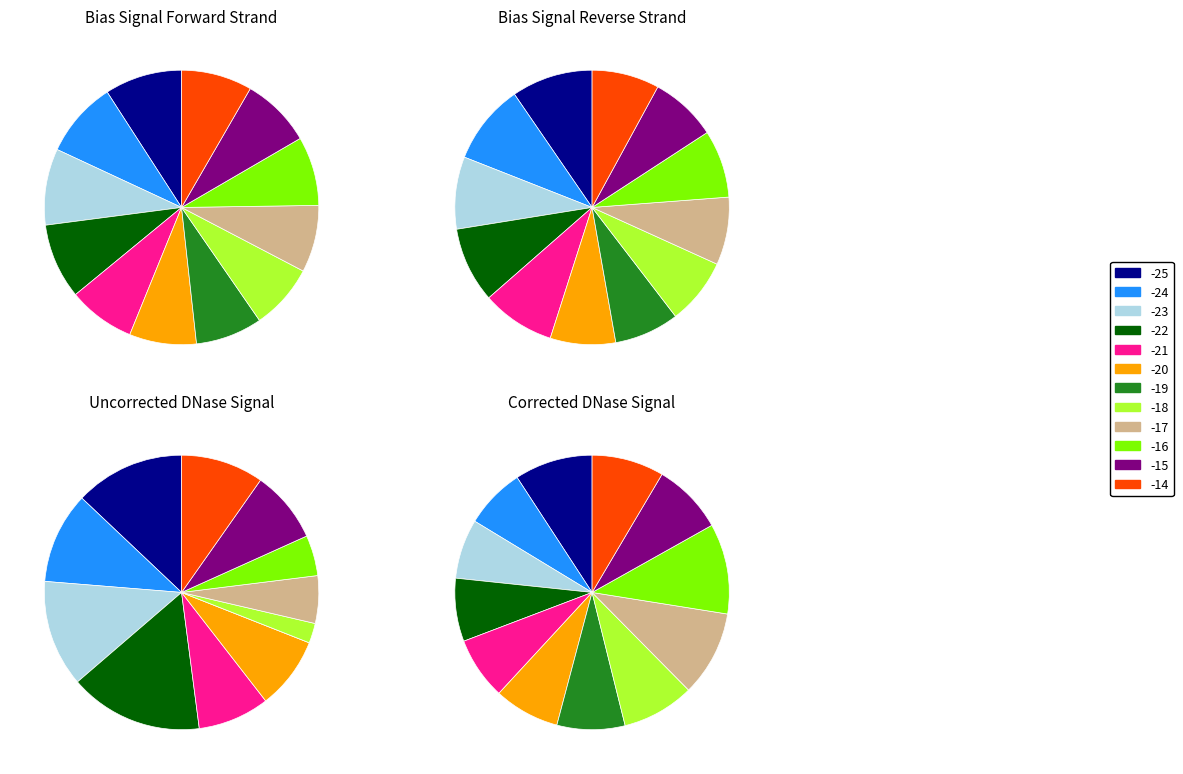

Is -18 the majority of the pie?

No